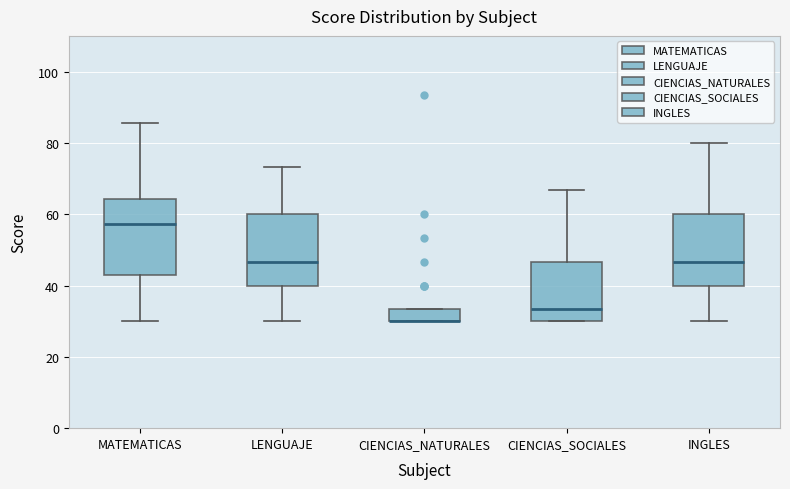

Reading left to right, transcribe this box plot: for each box, give where its median line is, the range the box spans, and where its two whiskers end, as read against the y-axis. The values are not printed on the chart, so give them approximately, as read against the axis.

MATEMATICAS: median 58, box 42 to 64, whiskers 30 to 86
LENGUAJE: median 46, box 40 to 60, whiskers 30 to 74
CIENCIAS_NATURALES: median 30 (drawn on the box's lower edge), box 30 to 34, whiskers 30 to 34
CIENCIAS_SOCIALES: median 34, box 30 to 46, whiskers 30 to 66
INGLES: median 46, box 40 to 60, whiskers 30 to 80